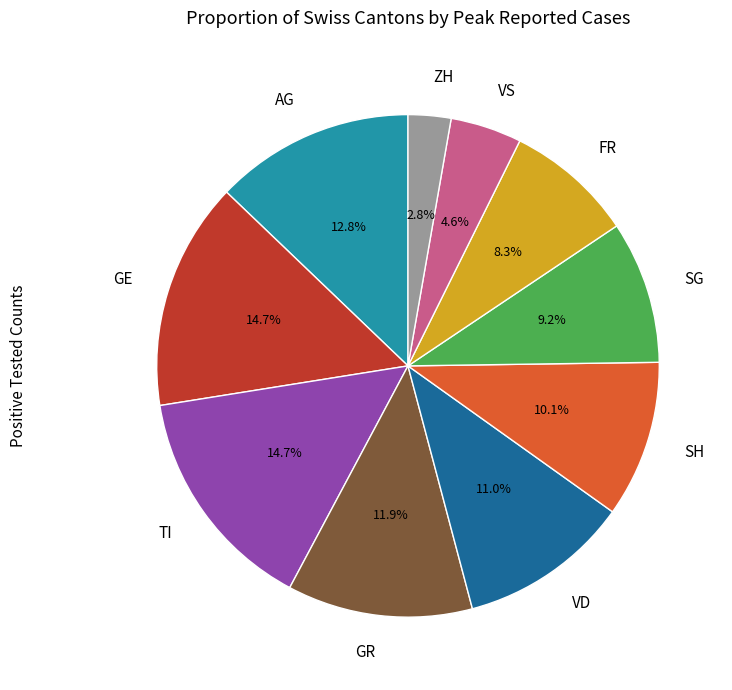

What percentage do GE and TI together represent?

29.4%